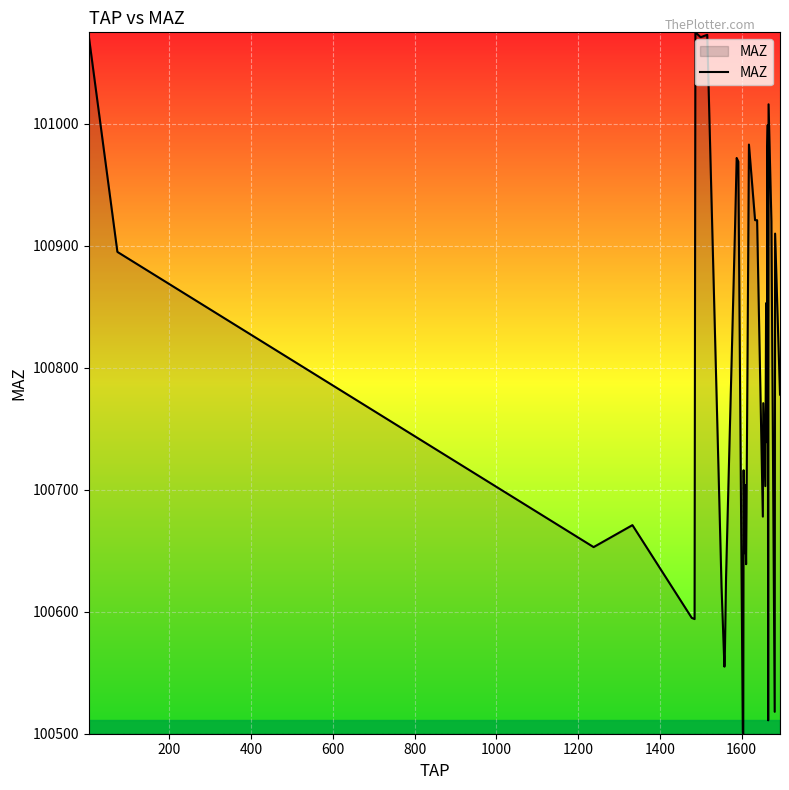

What is the difference between the maximum and minimum values?

575